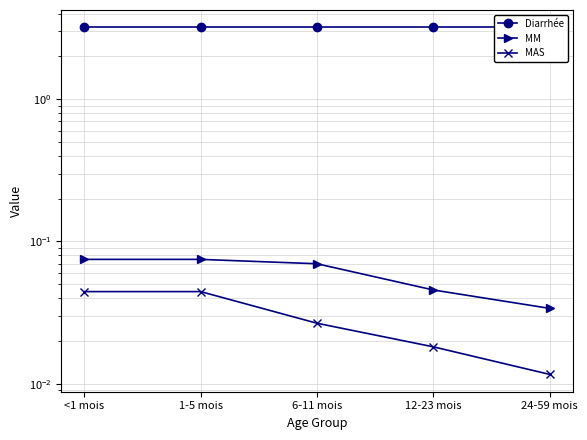

Is it true that MAS equals 0.0 at 6-11 mois?

False